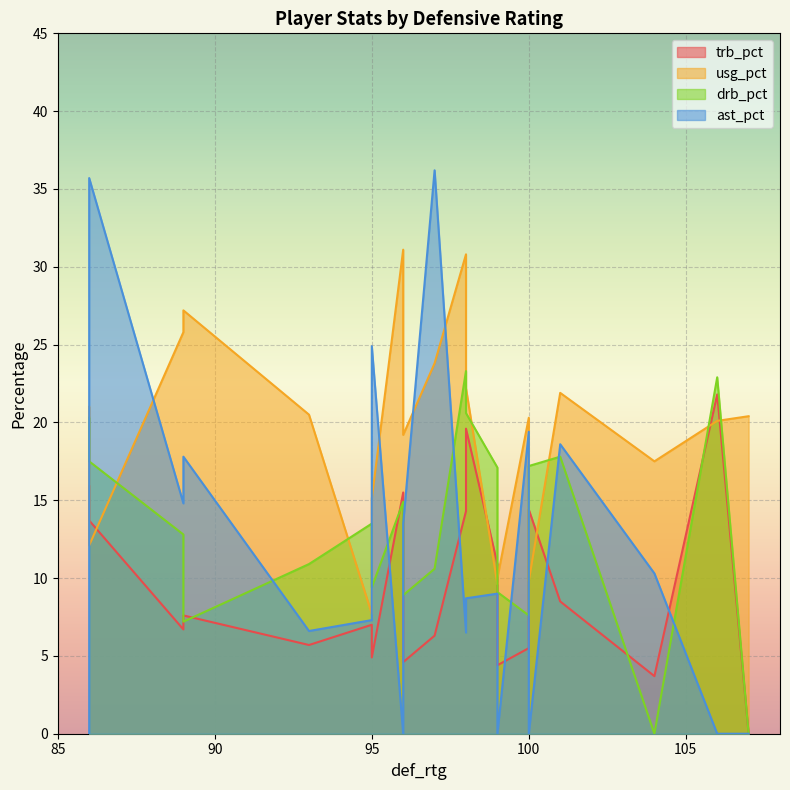

List the series in order of their peak value, lowest first.

trb_pct, drb_pct, usg_pct, ast_pct